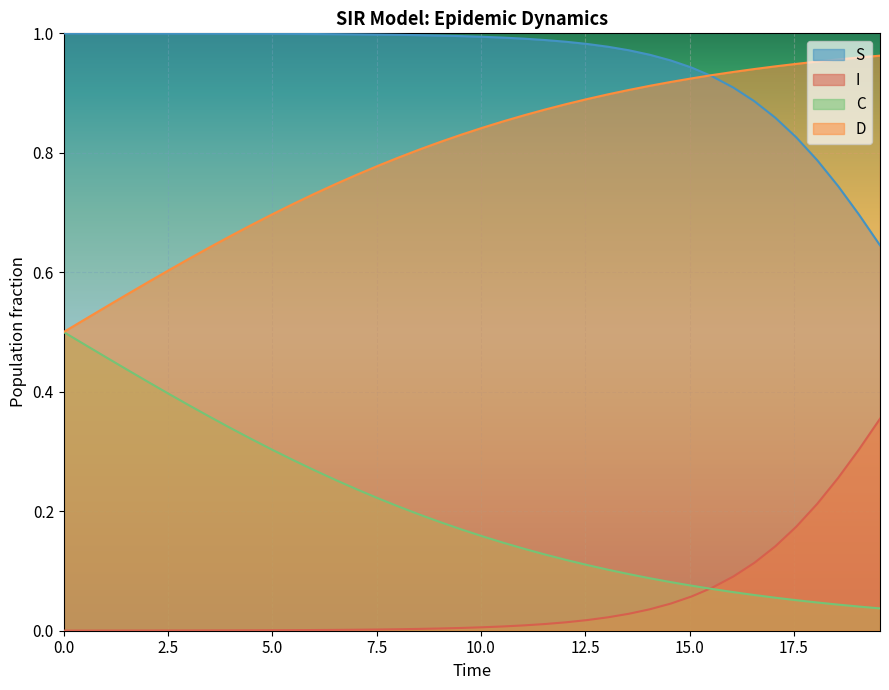

Which series has the largest total across all categories?

S